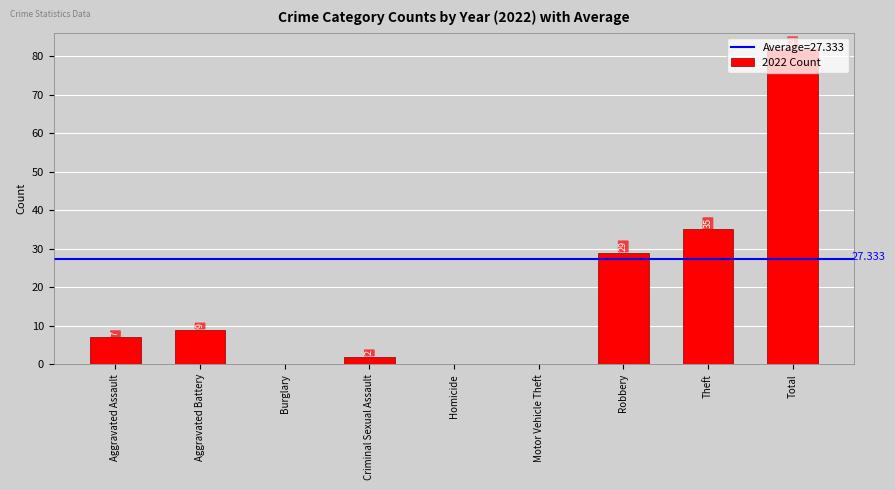

Reading left to right, transcribe all the data shown in this chart.

Aggravated Assault=7	Aggravated Battery=9	Burglary=0	Criminal Sexual Assault=2	Homicide=0	Motor Vehicle Theft=0	Robbery=29	Theft=35	Total=82